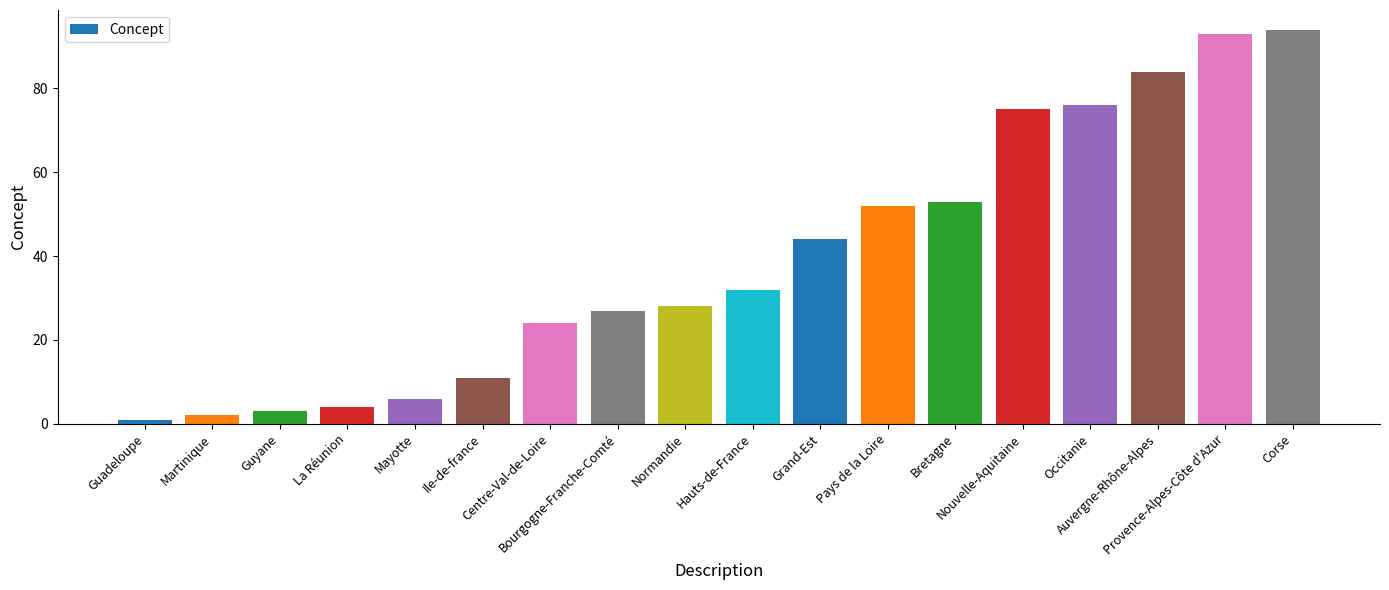

What value does the data have at Normandie?

28